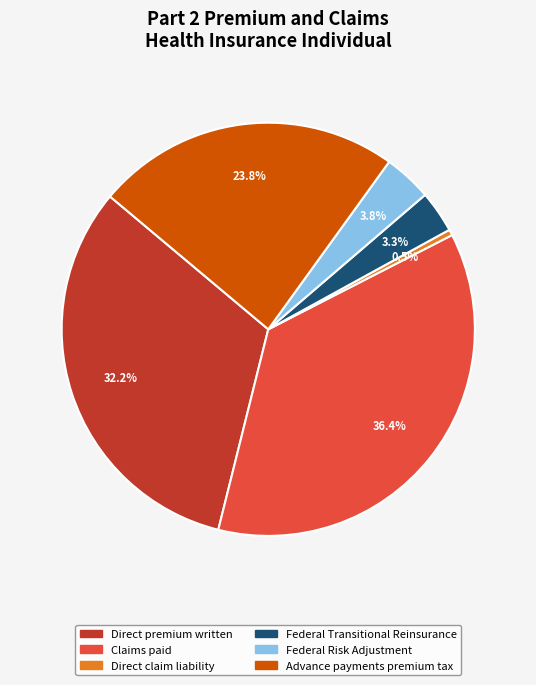

Is there any slice that represents more than half of the pie?

No